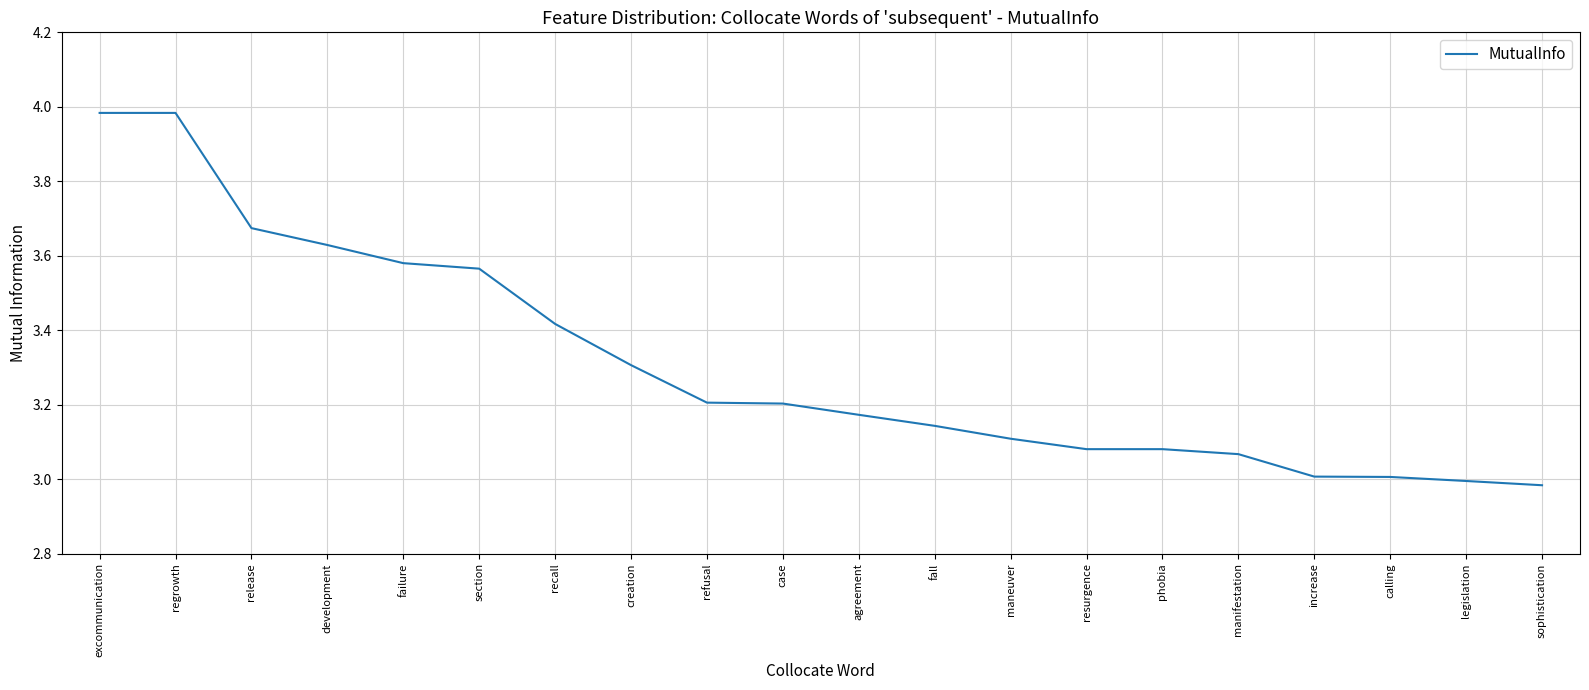

What position from the right is resurgence?

7